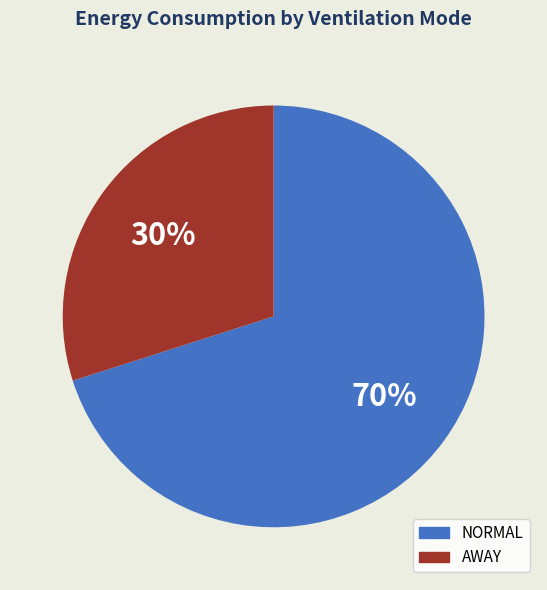

Is it true that AWAY is 30% of the pie?

True